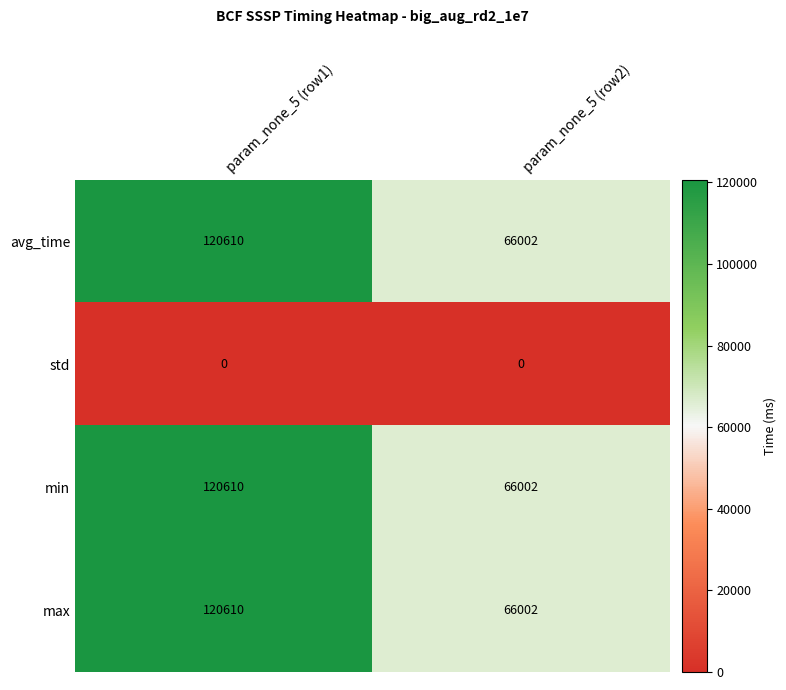

List the labels in order of min value, largest first.

param_none_5 (row1), param_none_5 (row2)